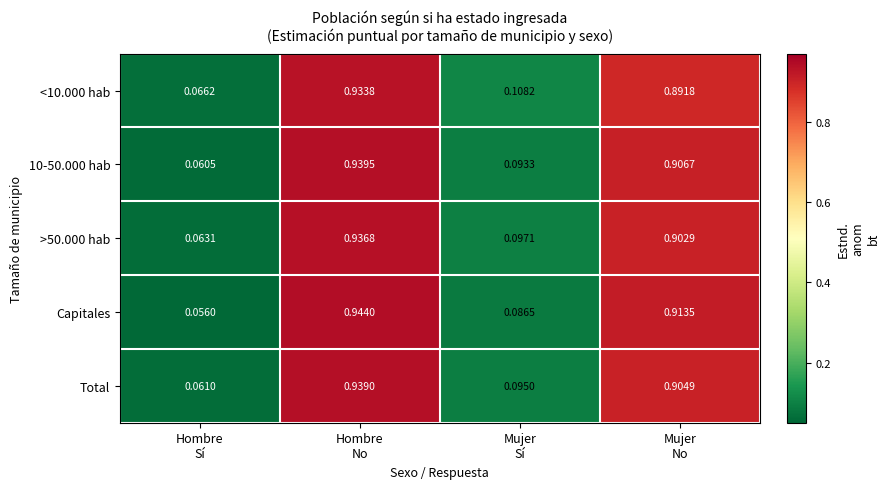

Rank the series by their maximum value, from highest to lowest.

Capitales, 10-50.000 hab, Total, >50.000 hab, <10.000 hab